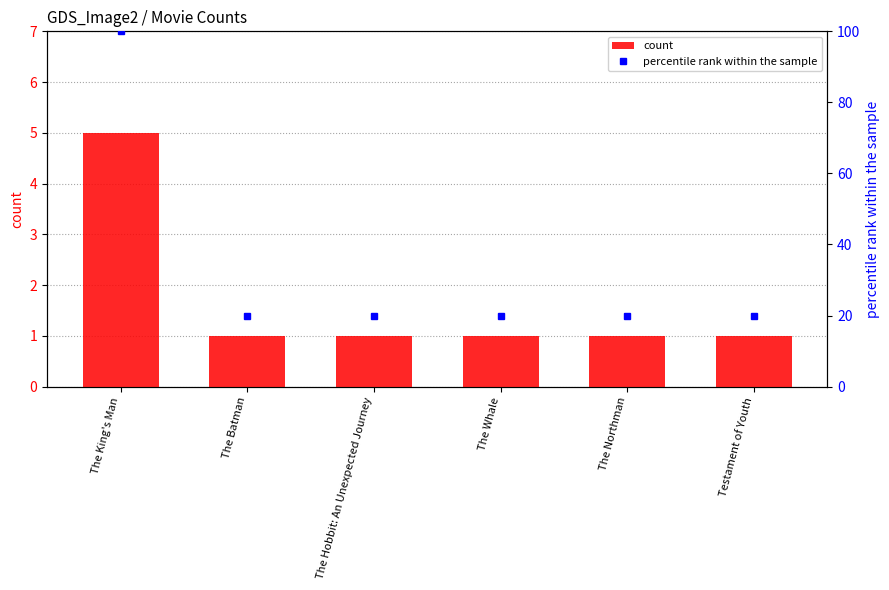

What is the difference between the percentile rank within the sample values at The Hobbit: An Unexpected Journey and The King's Man?

80